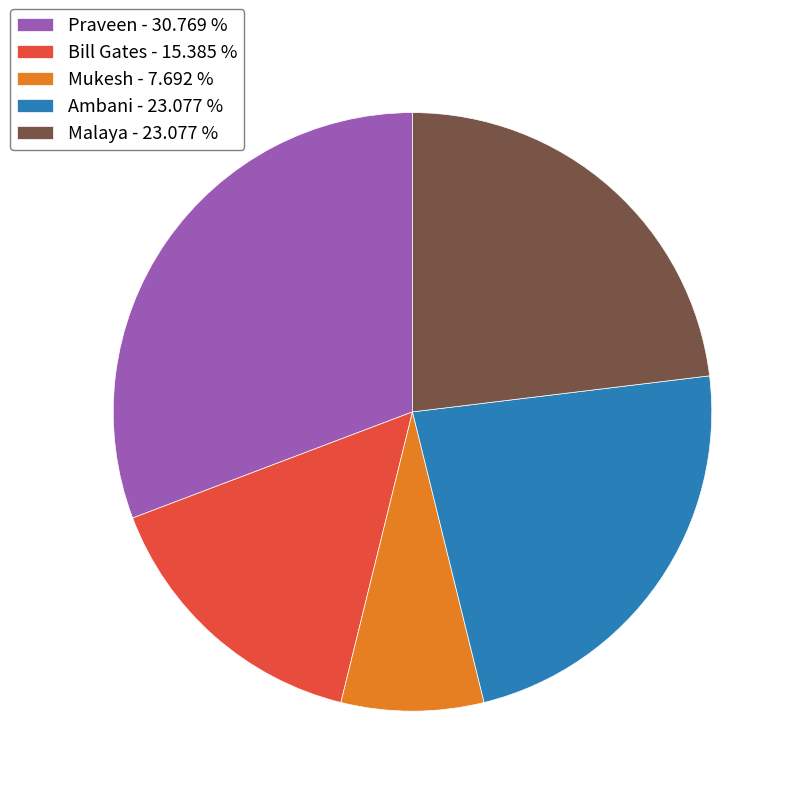

The Malaya slice represents 23% of the pie. True or false?

True